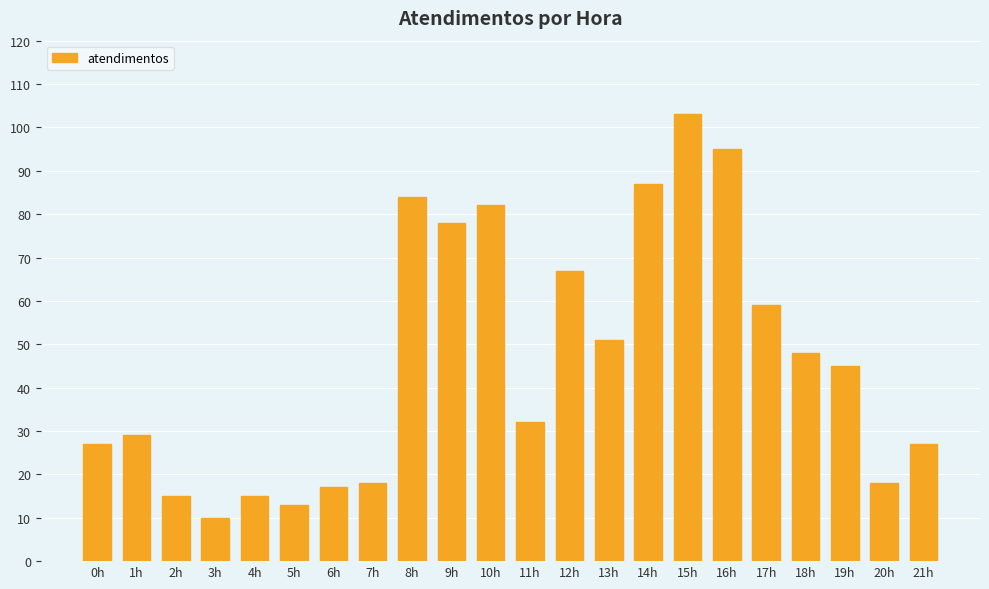

What is the greatest value displayed?

103